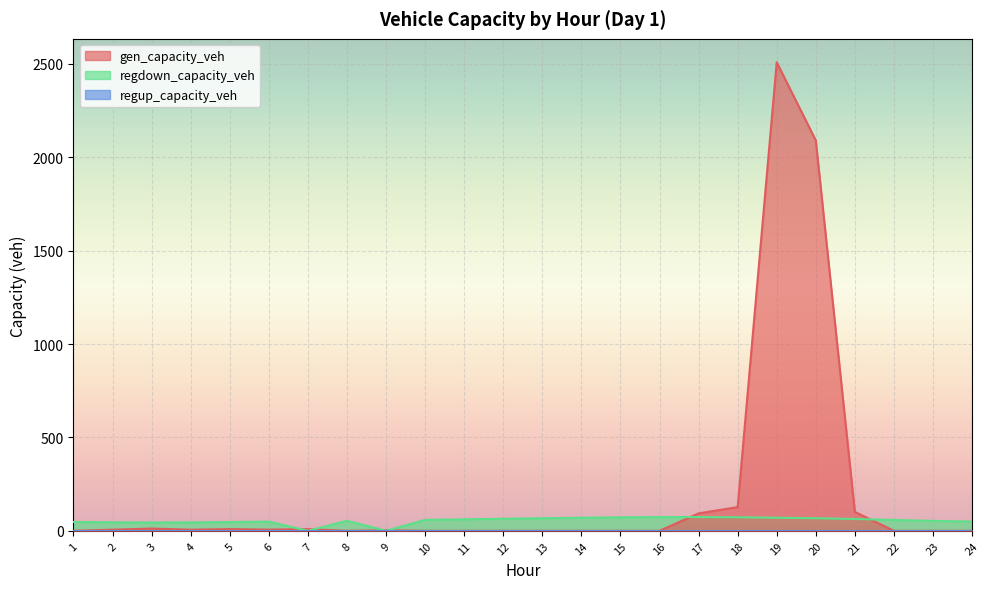

What is the difference between the regdown_capacity_veh values at 3 and 1?

2.9